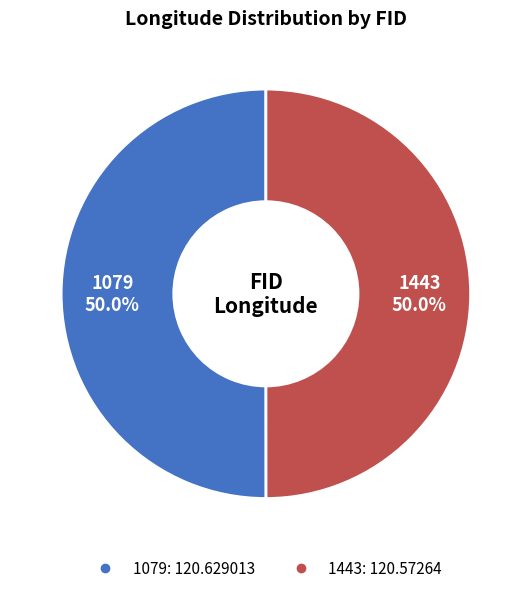

What portion of the pie excludes 1079?

50.0%